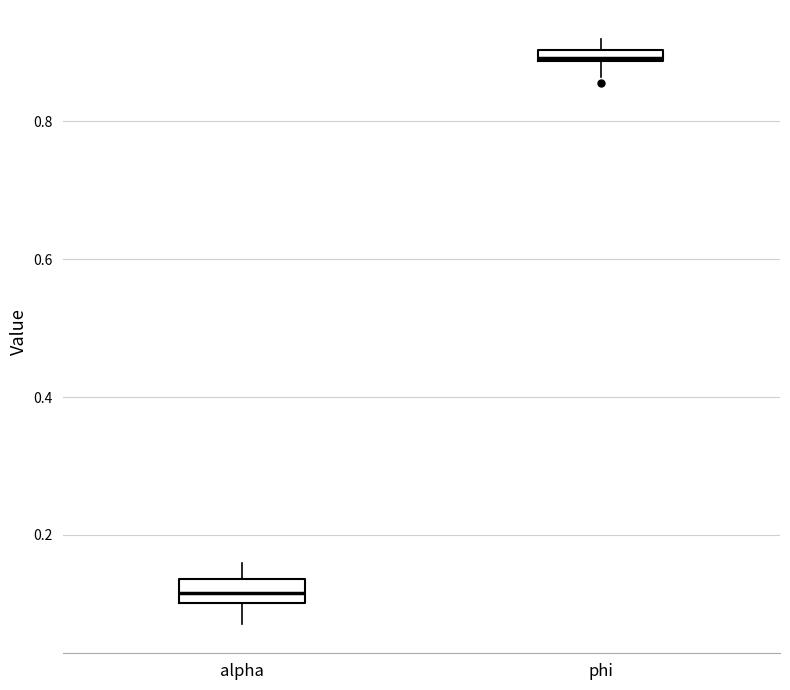

Which box has the highest median line?

phi